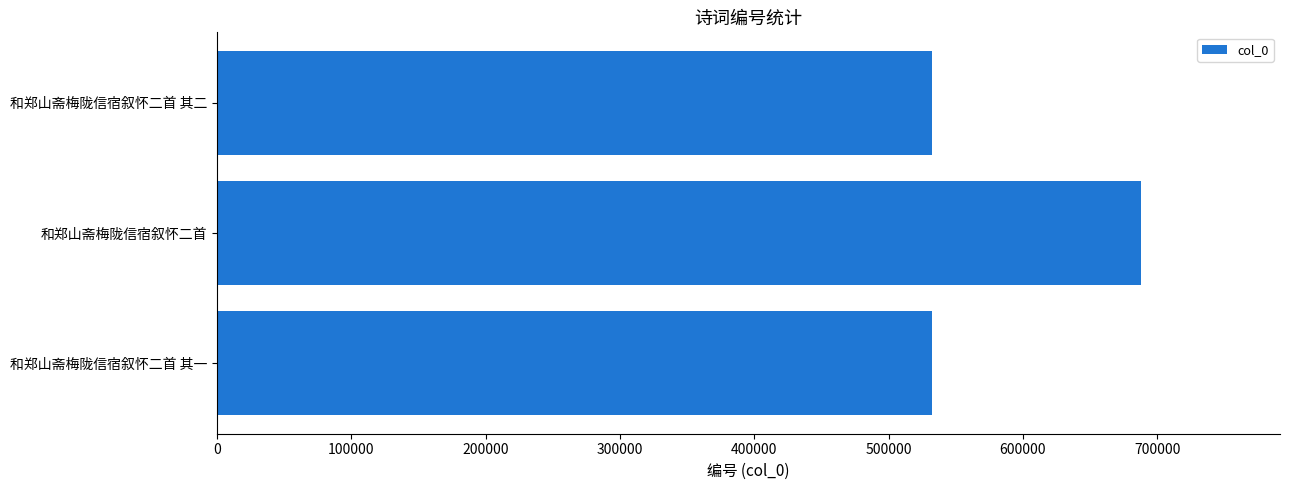

Read the value at 和郑山斋梅陇信宿叙怀二首.

688232